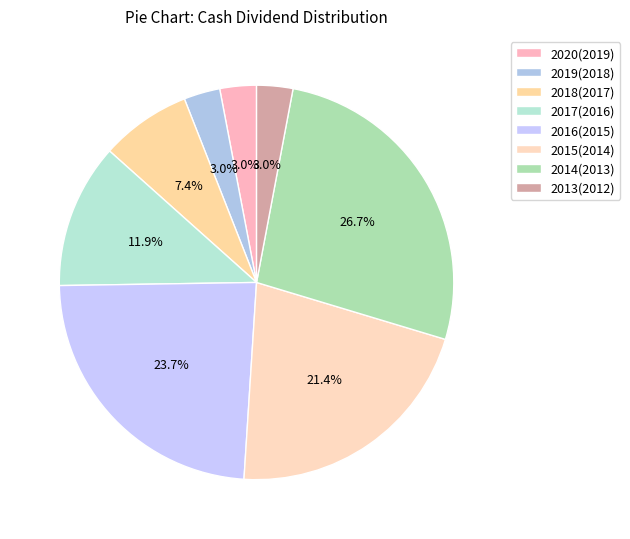

What is the smallest slice in the pie chart?

2019(2018)